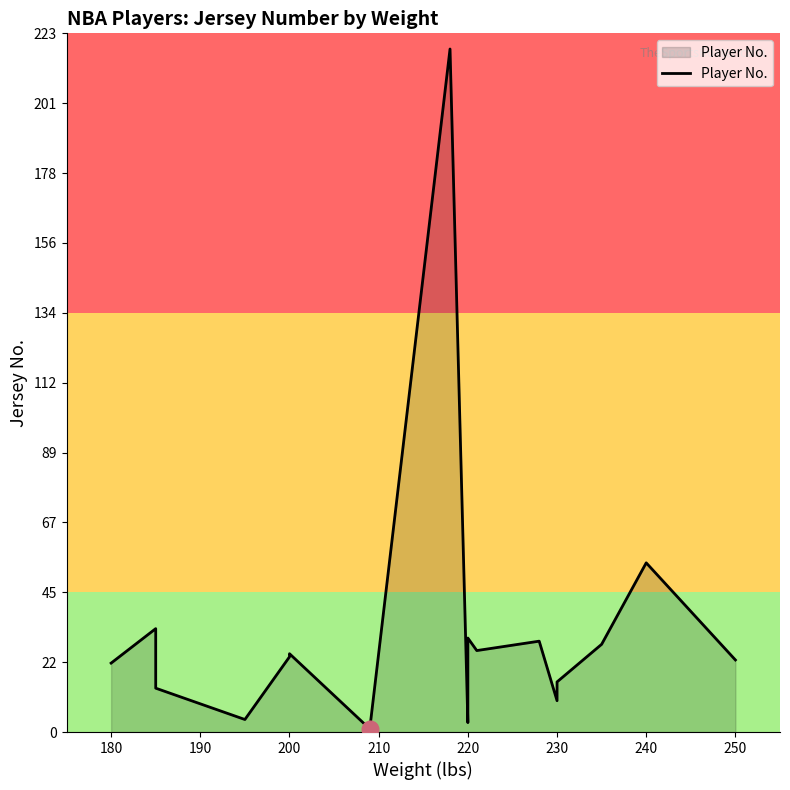

The chart shows a value of 20 at 220. True or false?

False